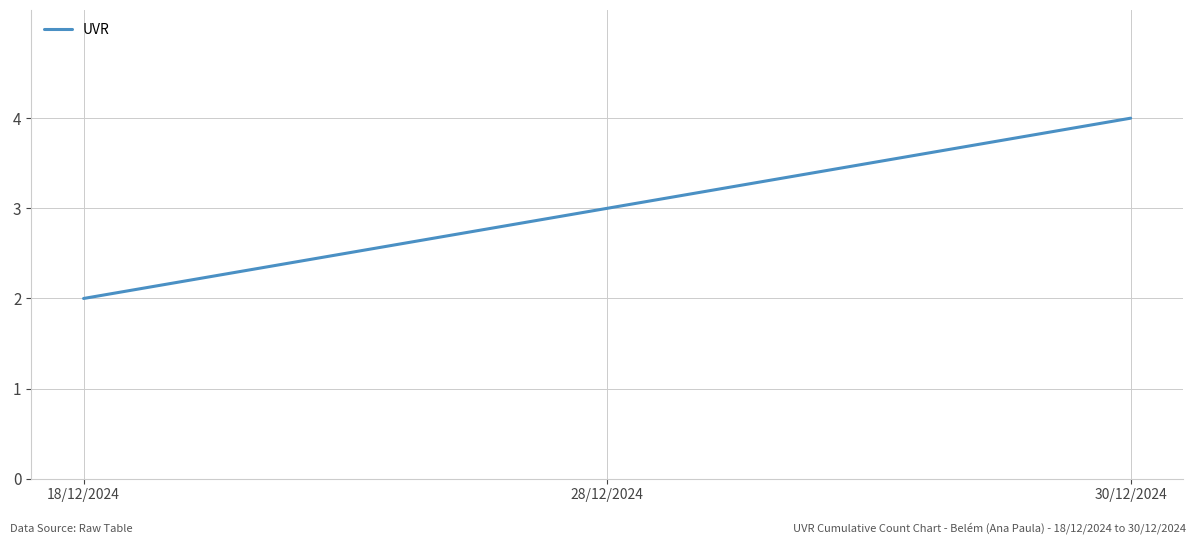

How many values are between 2 and 4?

3